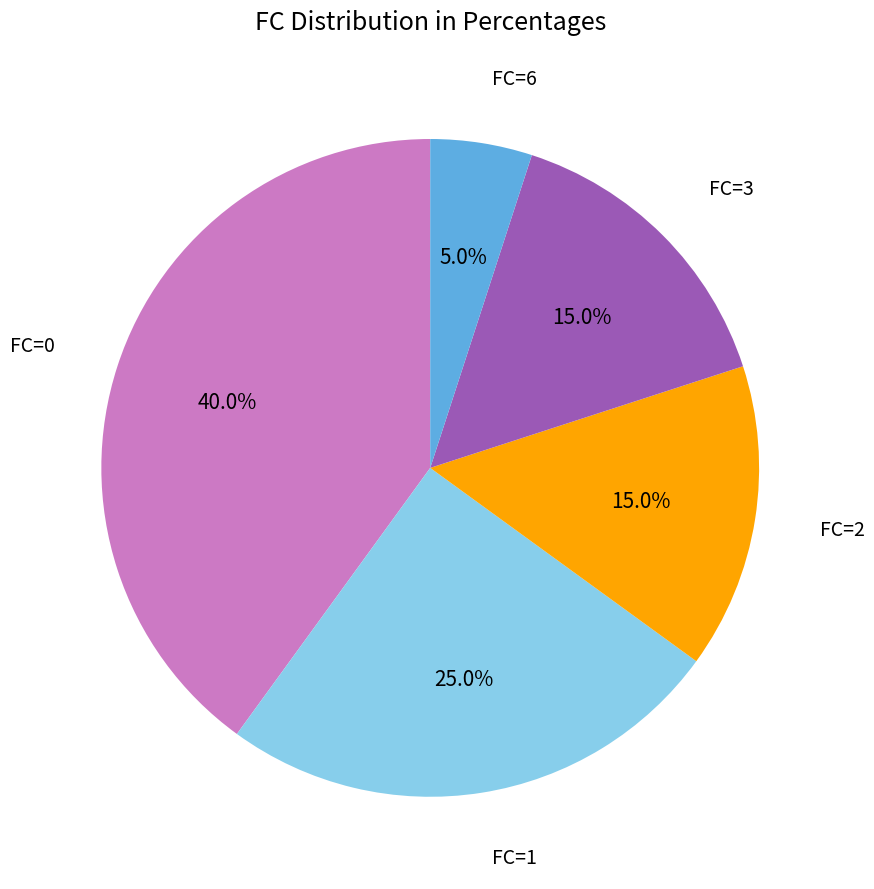

How many segments does this pie chart have?

5